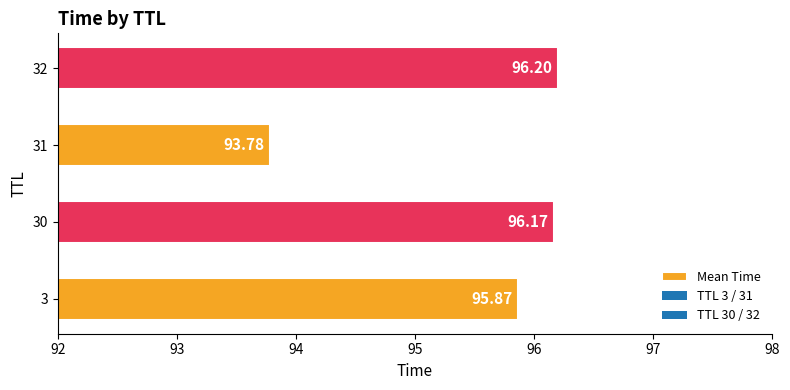

List the labels in order of value, smallest first.

31, 3, 30, 32